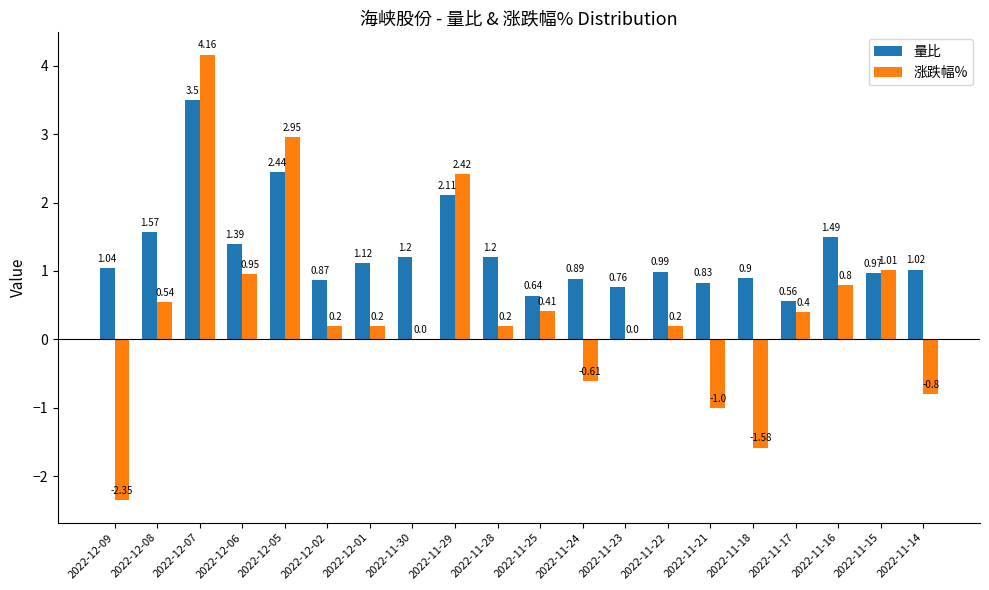

How many groups of bars are there?

20